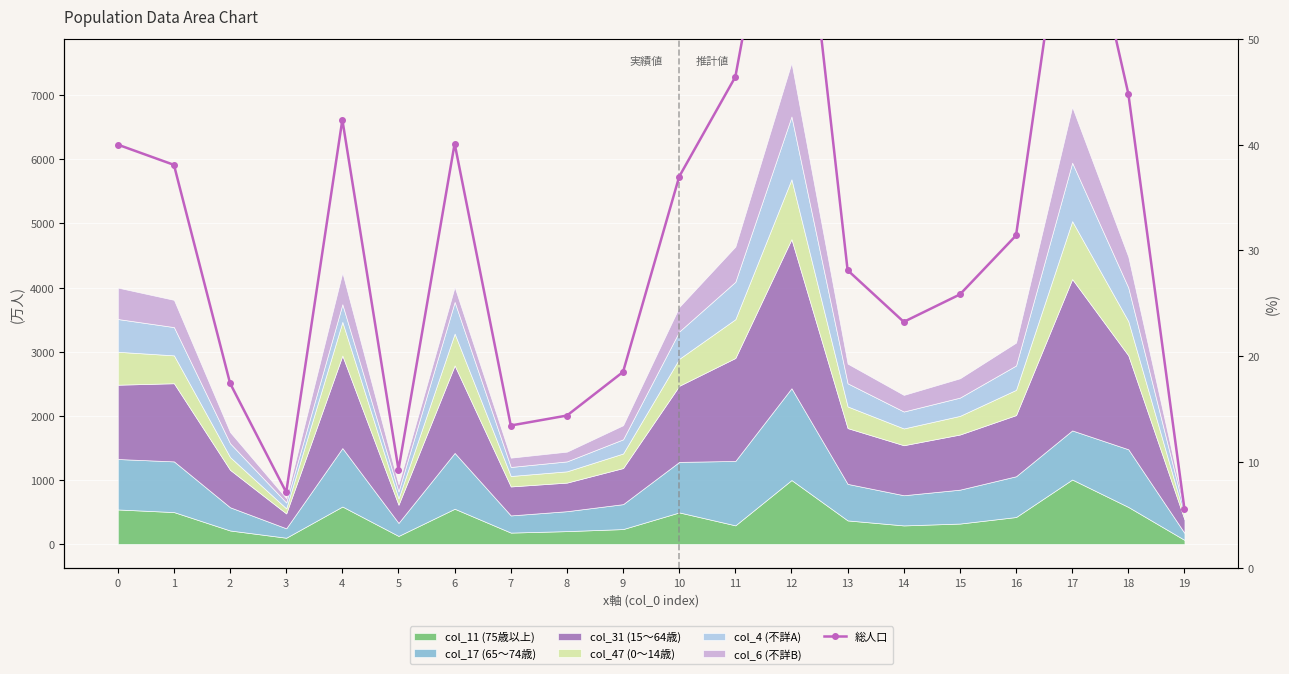

What is the value of the 4th point from the left?

7.2